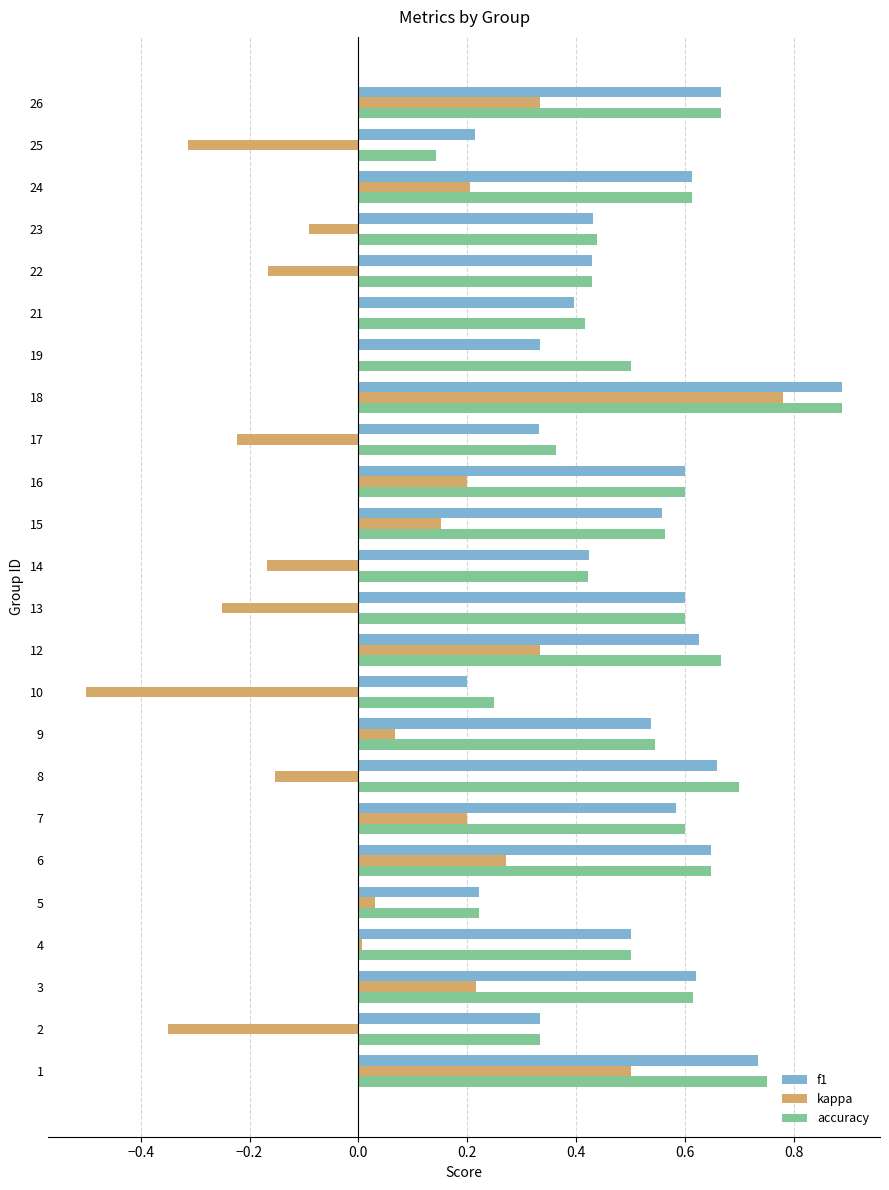

Which series changed the most between 15 and 26?

kappa